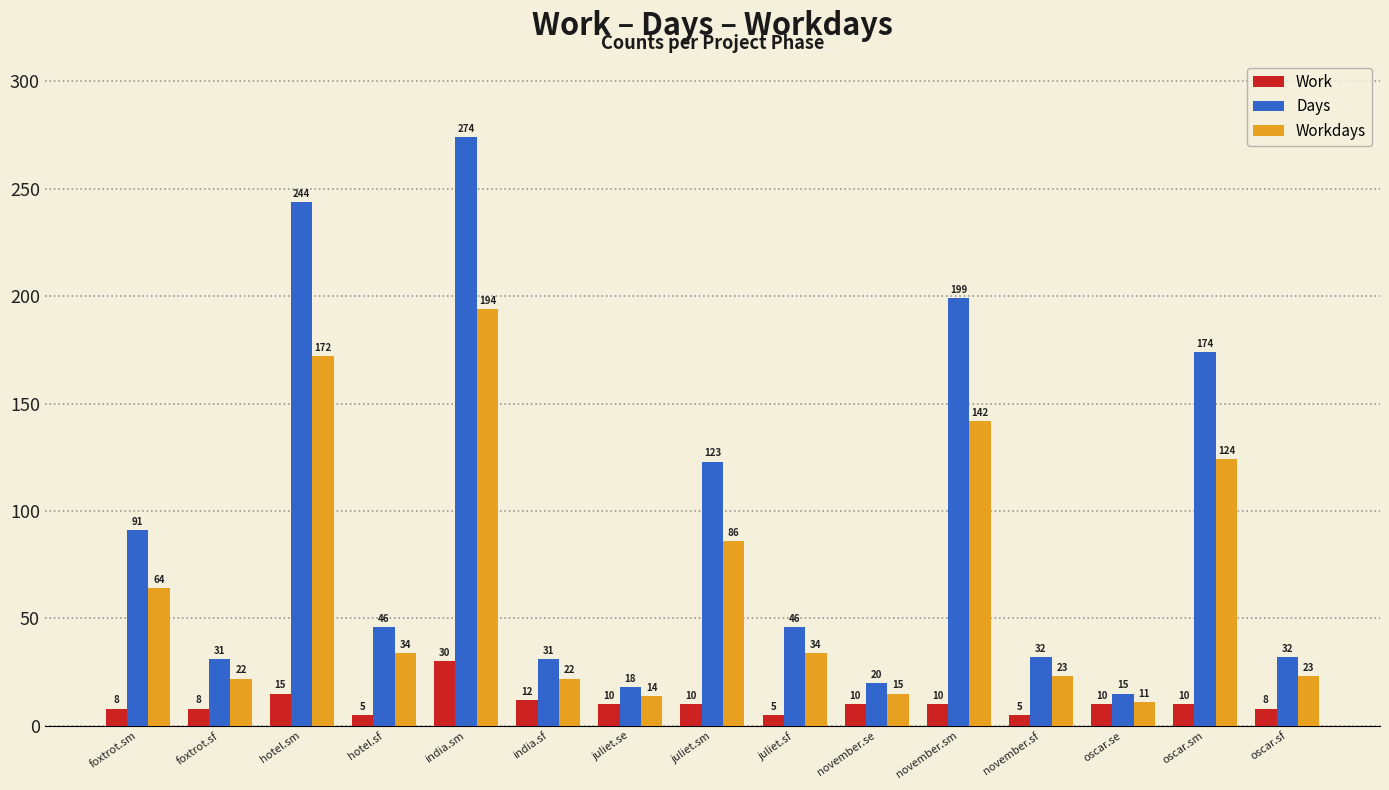

Reading right to left, list all the values displayed in this chart.

Work: 8	10	10	5	10	10	5	10	10	12	30	5	15	8	8
Days: 32	174	15	32	199	20	46	123	18	31	274	46	244	31	91
Workdays: 23	124	11	23	142	15	34	86	14	22	194	34	172	22	64